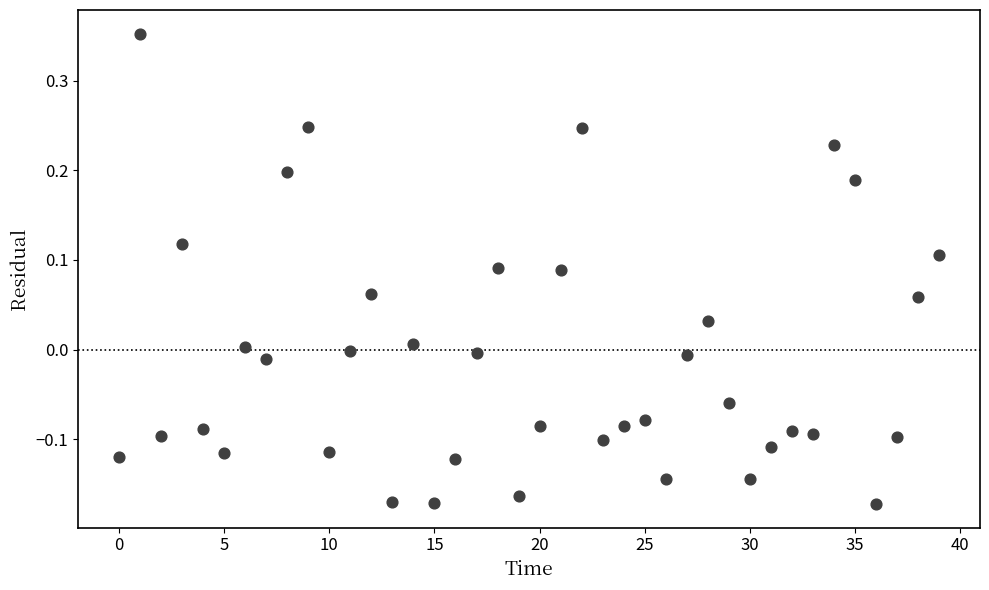

What is the range of Y values (max minus min)?

0.5